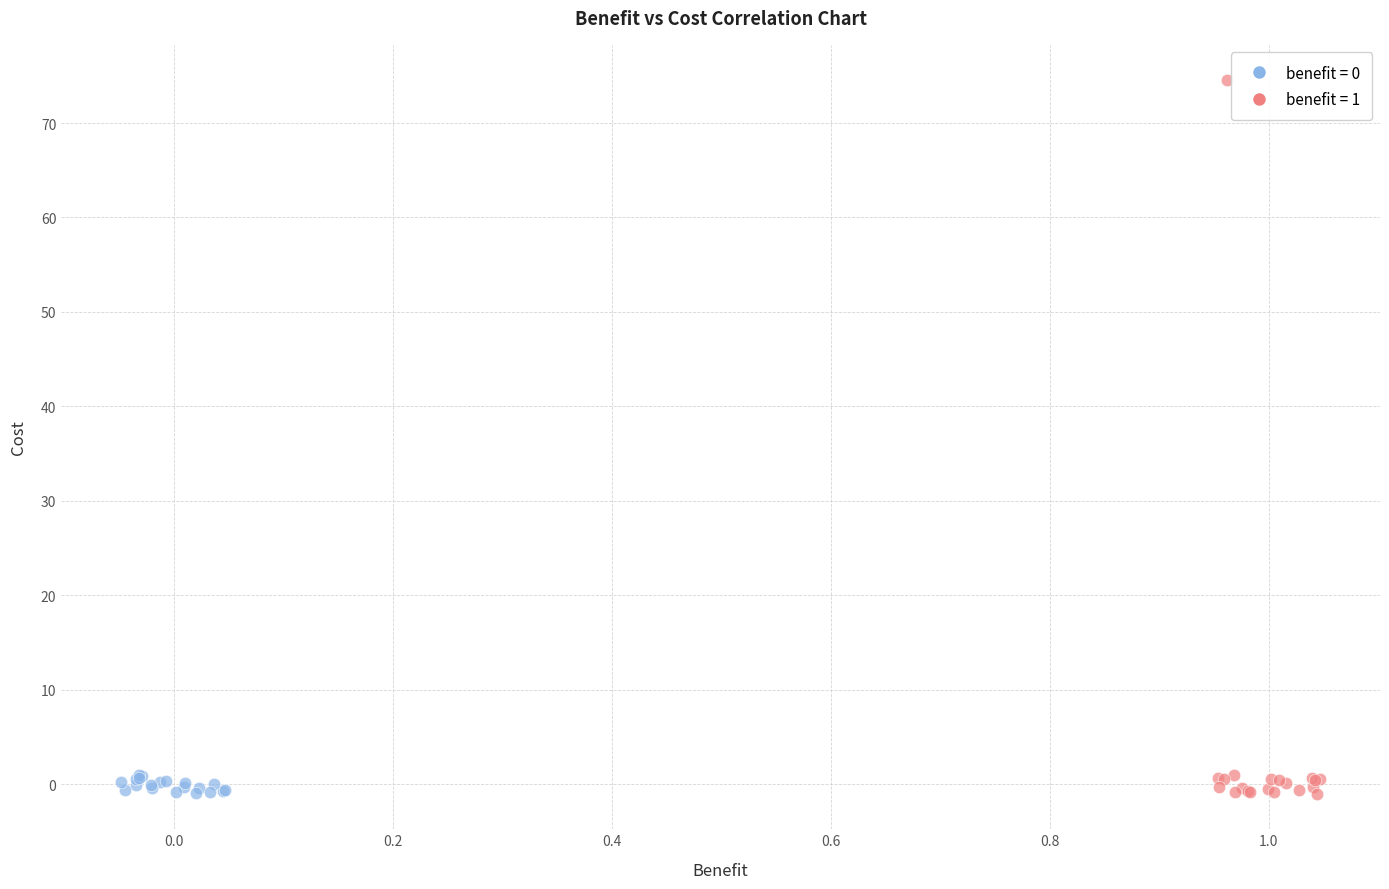

Which series has the widest spread of Y values?

benefit = 1